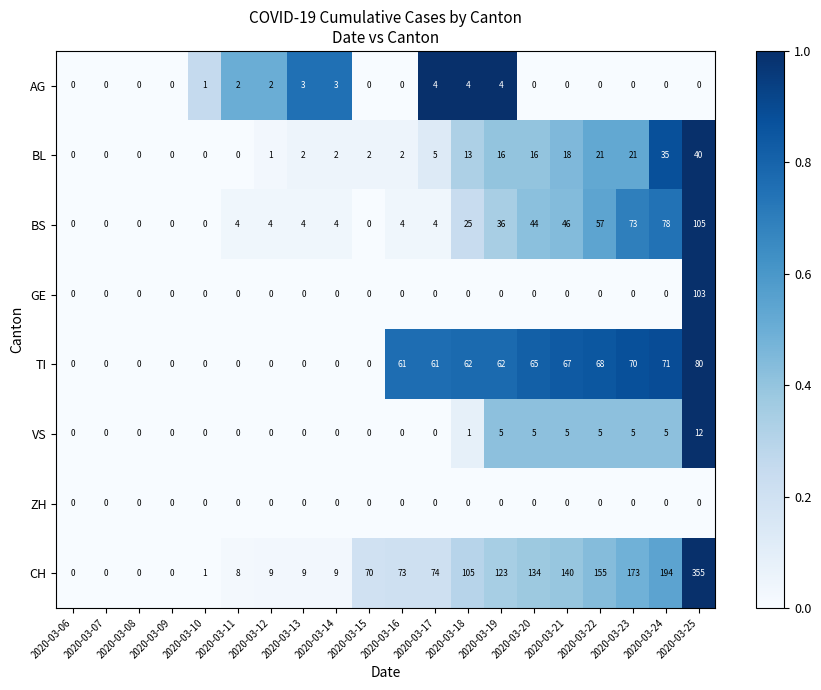

The GE series shows -43 at 2020-03-08. True or false?

False